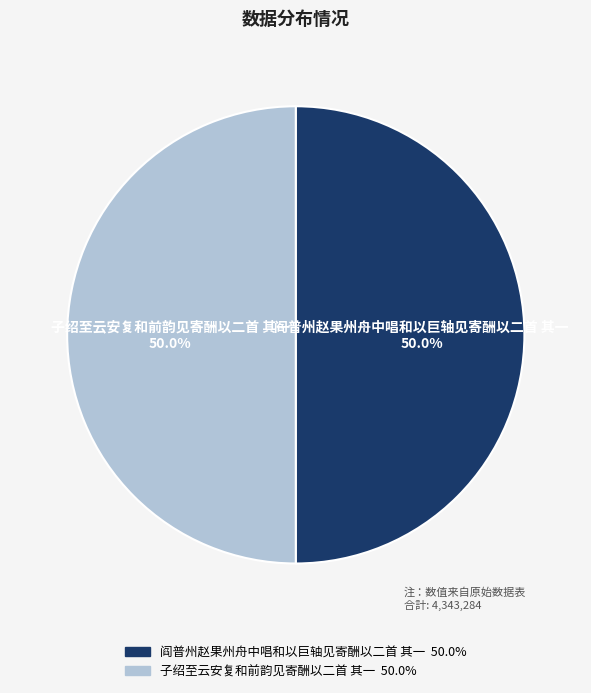

What percentage is the 子绍至云安复和前韵见寄酬以二首 其一 slice, to the nearest percent?

50%